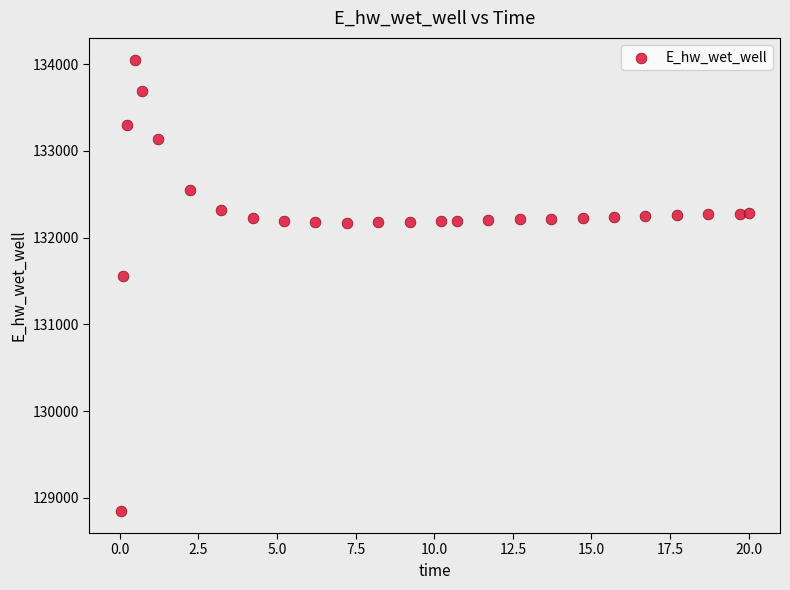

What Y value in the scatter plot is closest to 131447?

131559.2